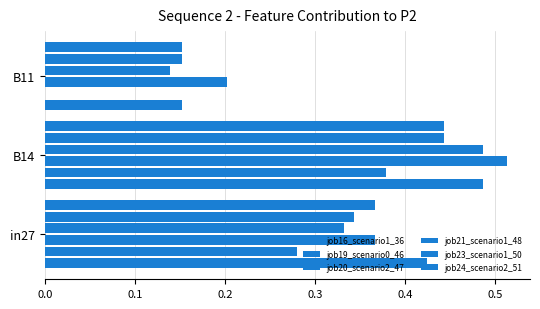

Which series has the largest range (max minus min)?

job19_scenario0_46